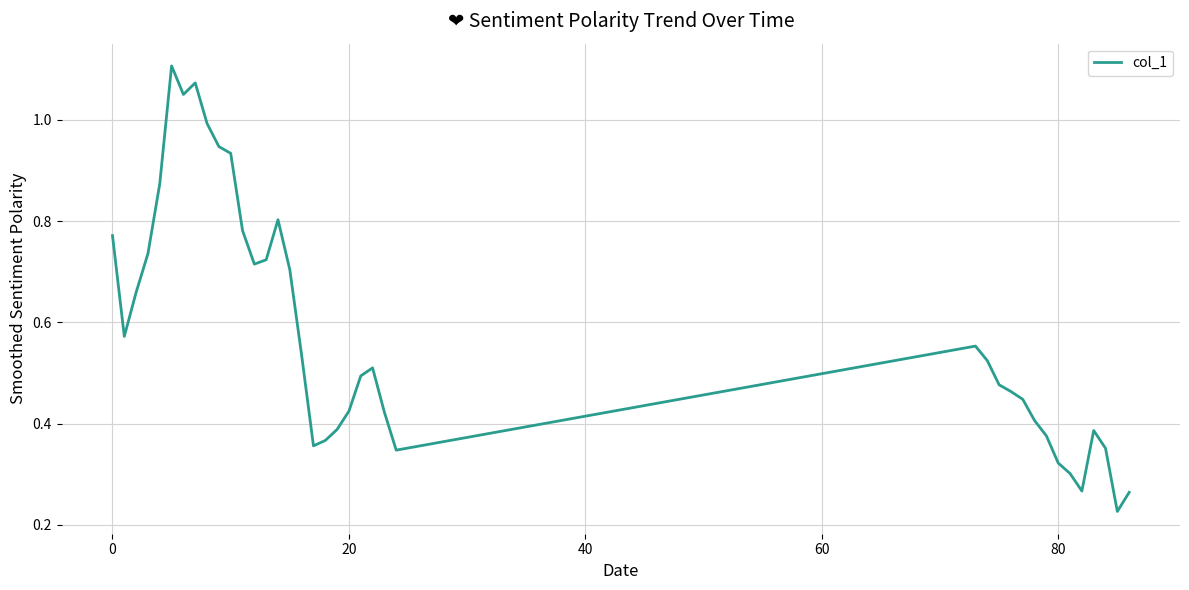

Does the chart have visible grid lines?

Yes